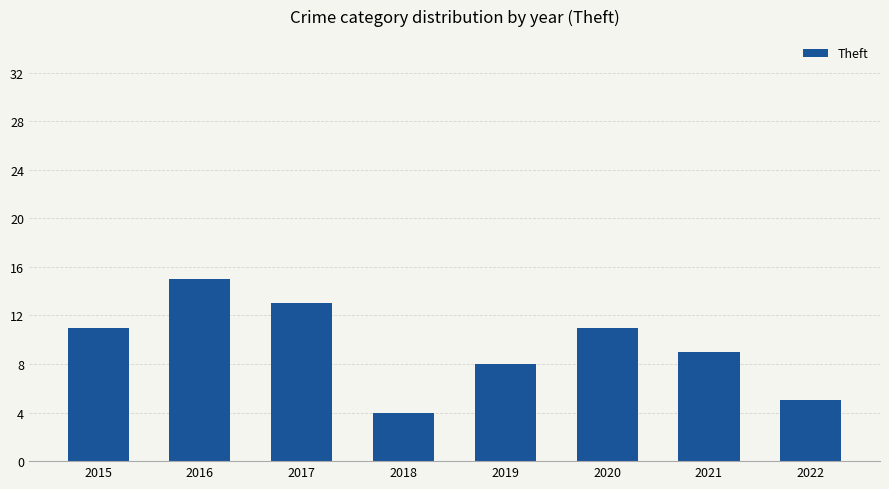

What is the difference between the second highest and second lowest values?

8